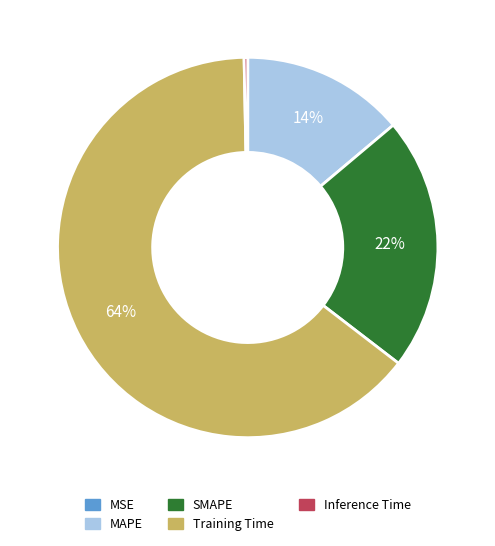

Does Training Time represent more than half of the total?

Yes